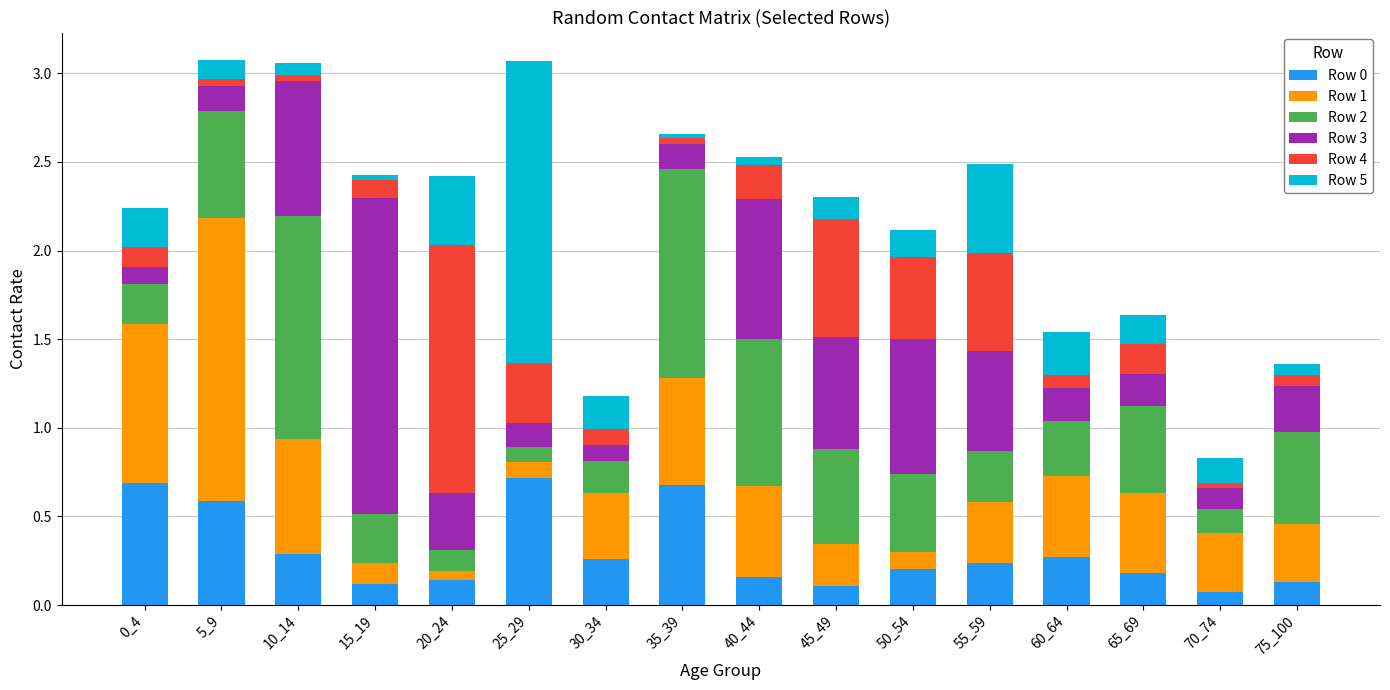

What is the total value across all series at 75_100?

1.4